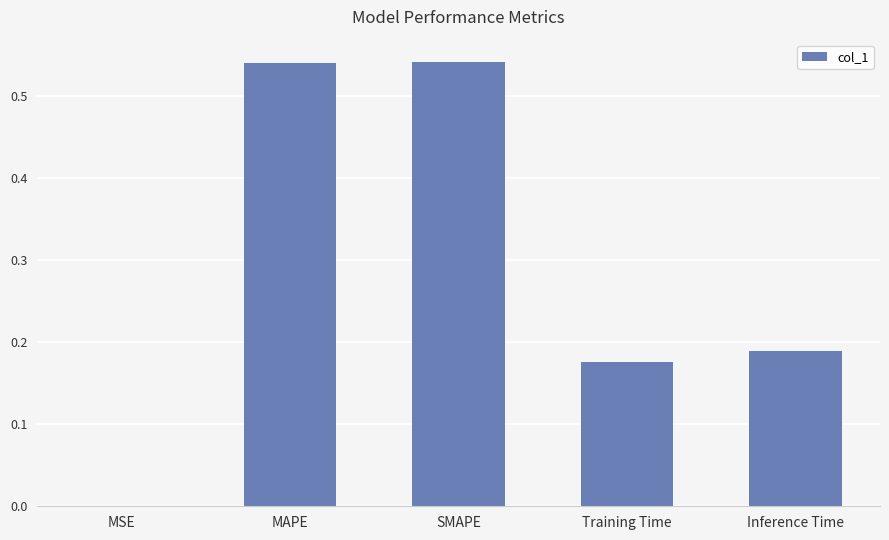

What is the sum of all values?

1.4